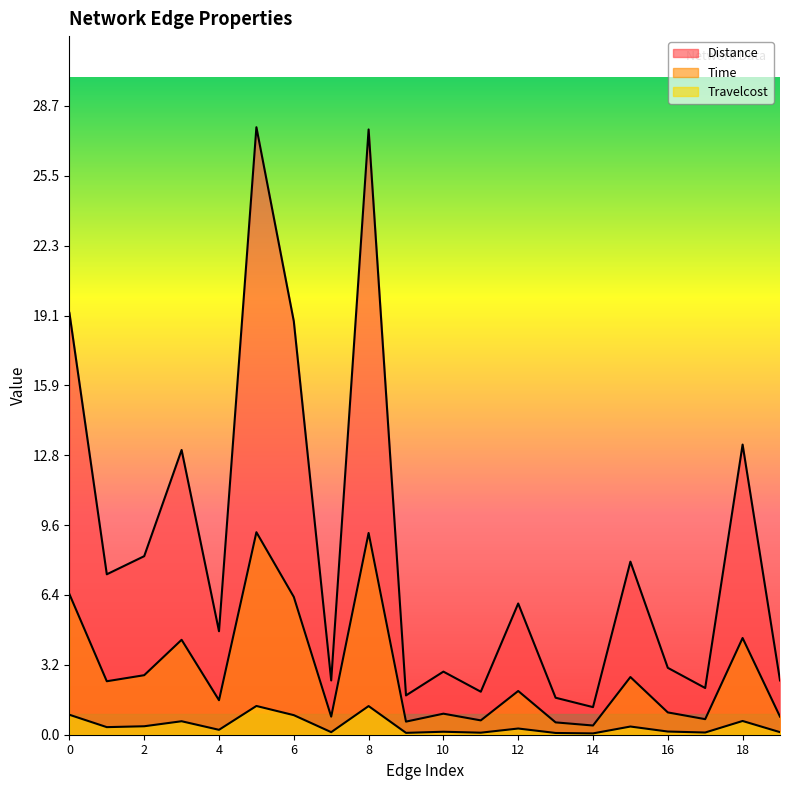

What is the total value across all series at 7?

3.4